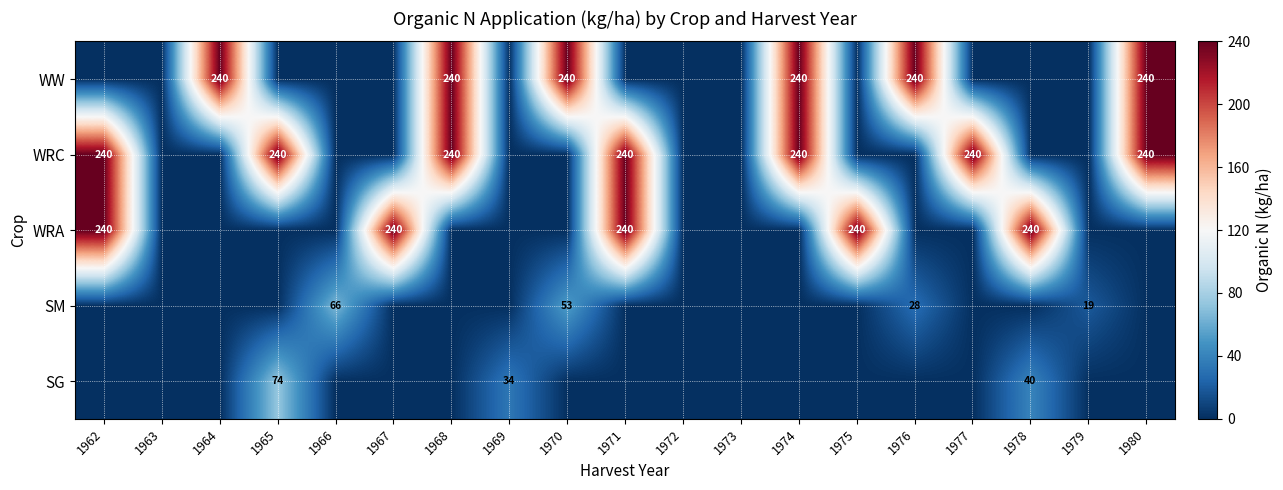

True or false: WRA has a value of 240 at 1967.

True